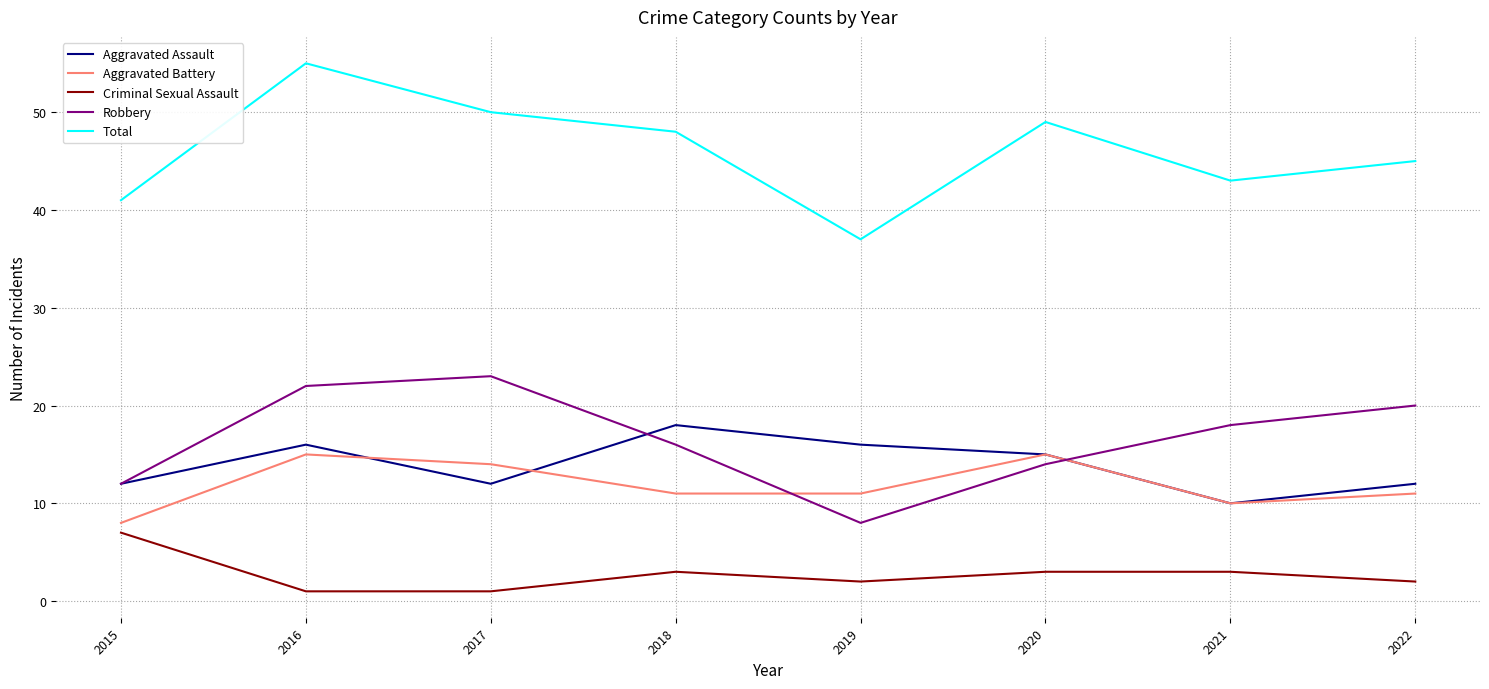

The Total series shows 41 at 2015. True or false?

True